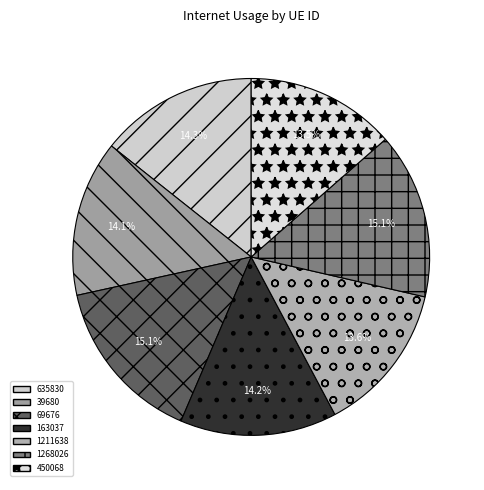

To the nearest percent, what is the difference between the 635830 and 1211638 slice percentages?

1%